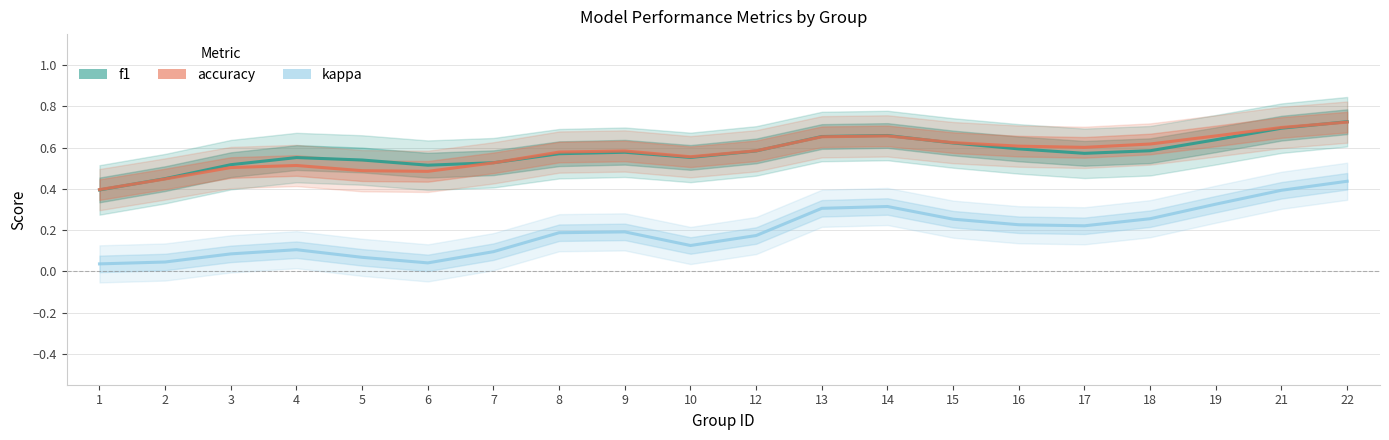

What value does the f1 series have at 1?

0.4